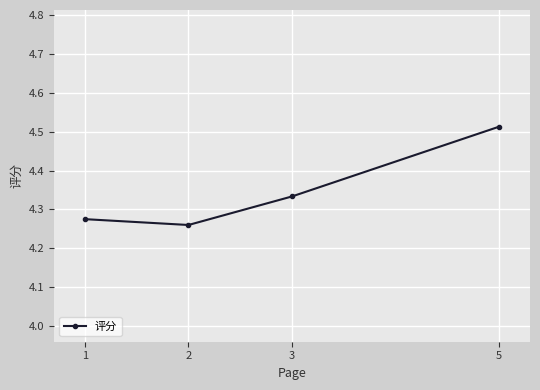

At which category does the data reach its first local valley?

2